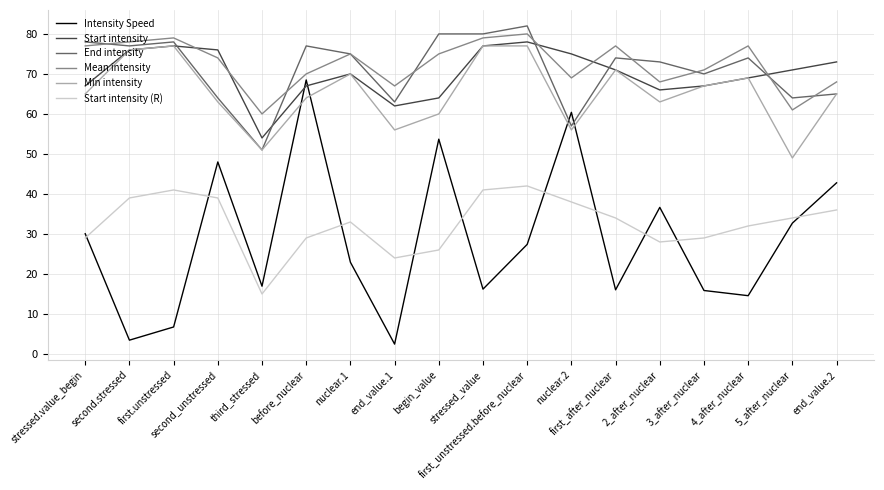

What is the total value across all series at stressed.value_begin?

346.1